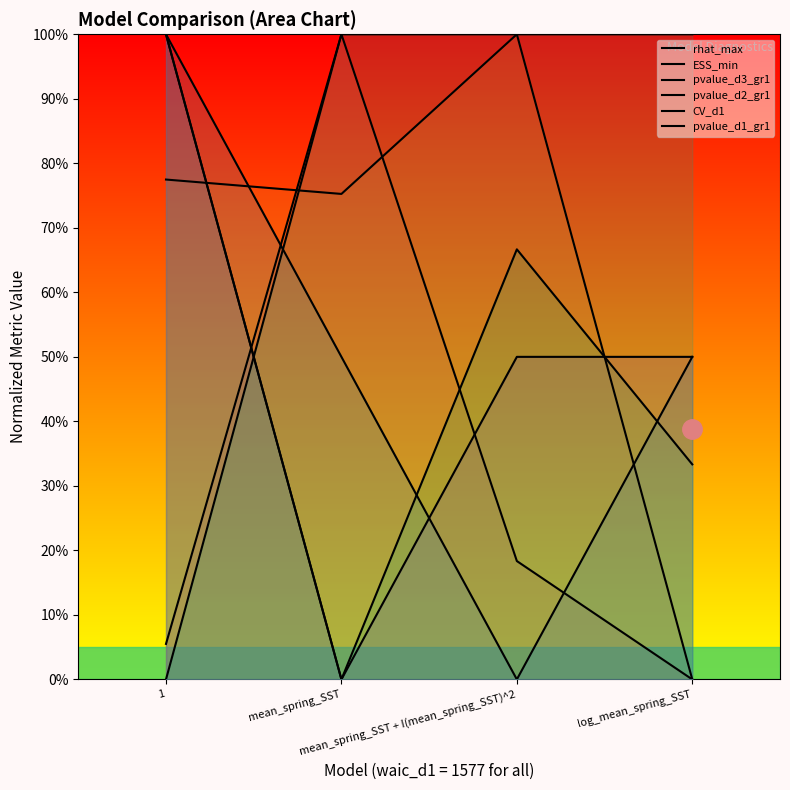

How many positive values does the rhat_max series have?

3